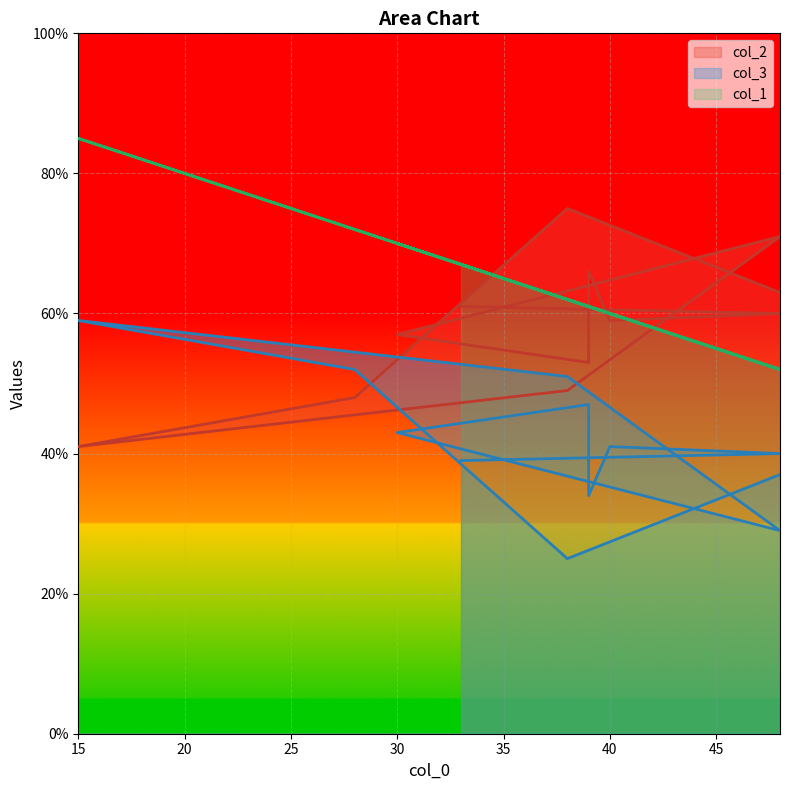

At 30, list the series in order from smallest to largest.

col_3, col_2, col_1